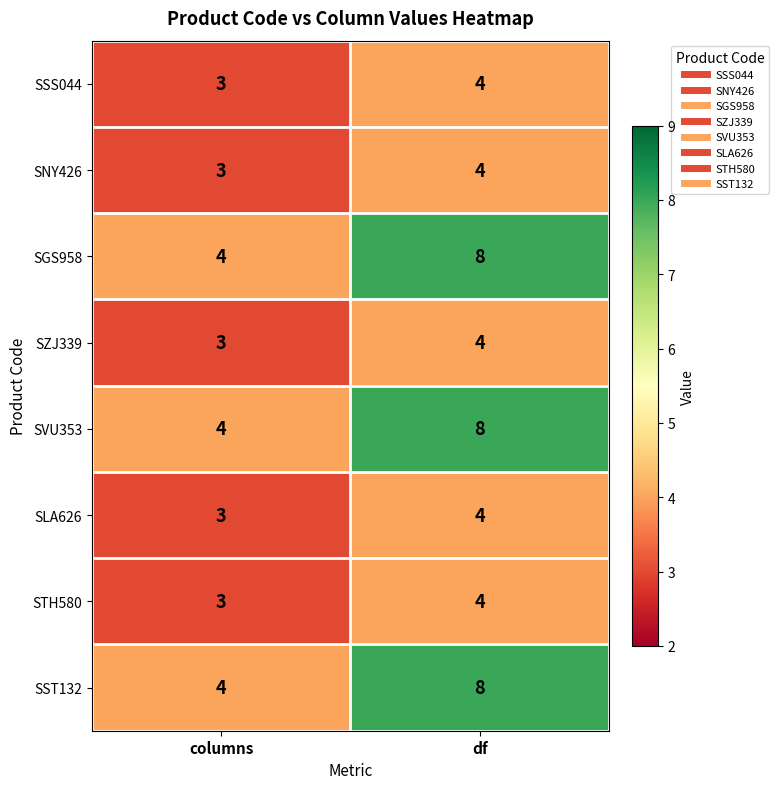

The SSS044 series shows 3 at columns. True or false?

True